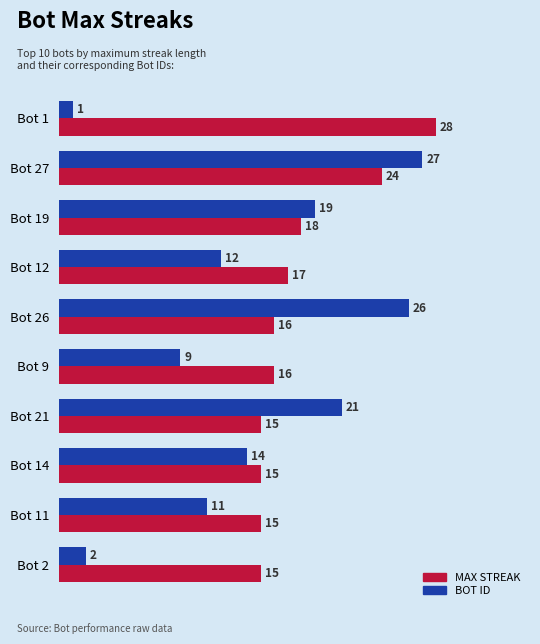

At which category does the chart reach its peak across all series?

Bot 1